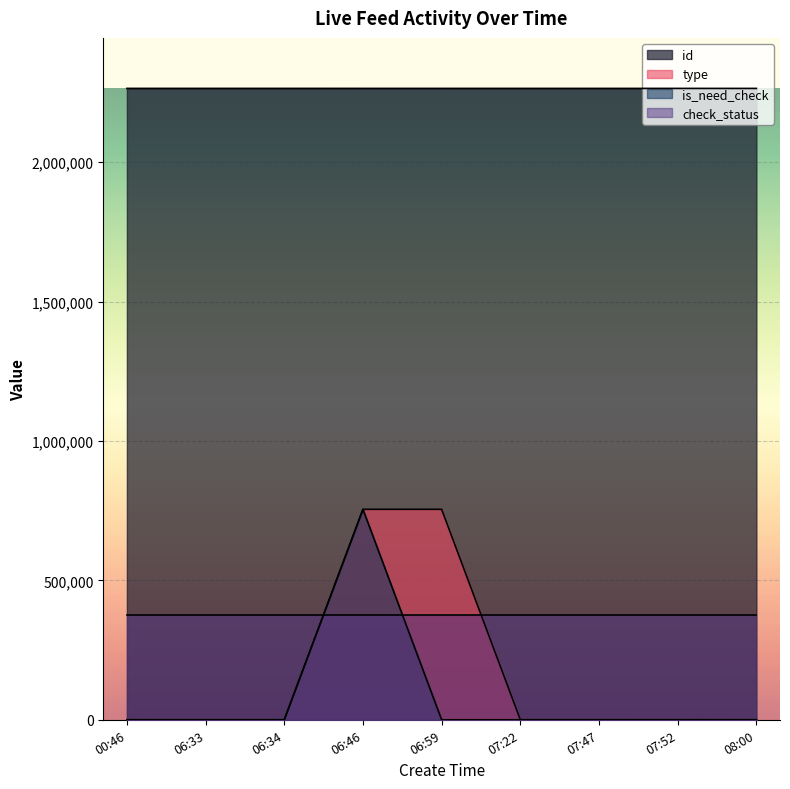

What is the difference between the second highest and second lowest values in the type series?

754789.0